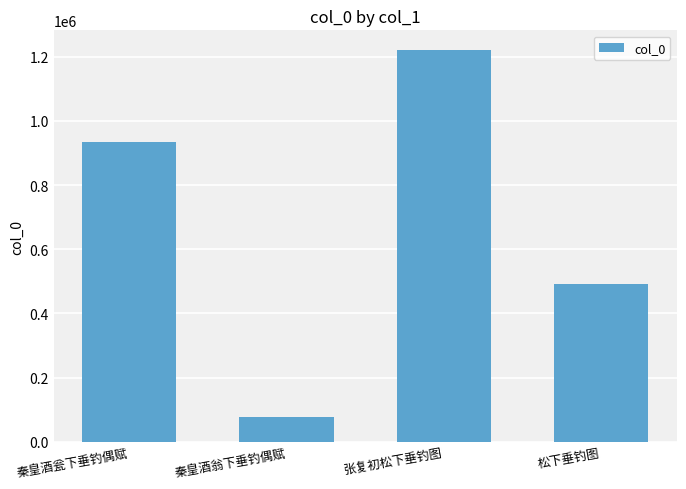

What is the maximum value shown in the chart?

1221221